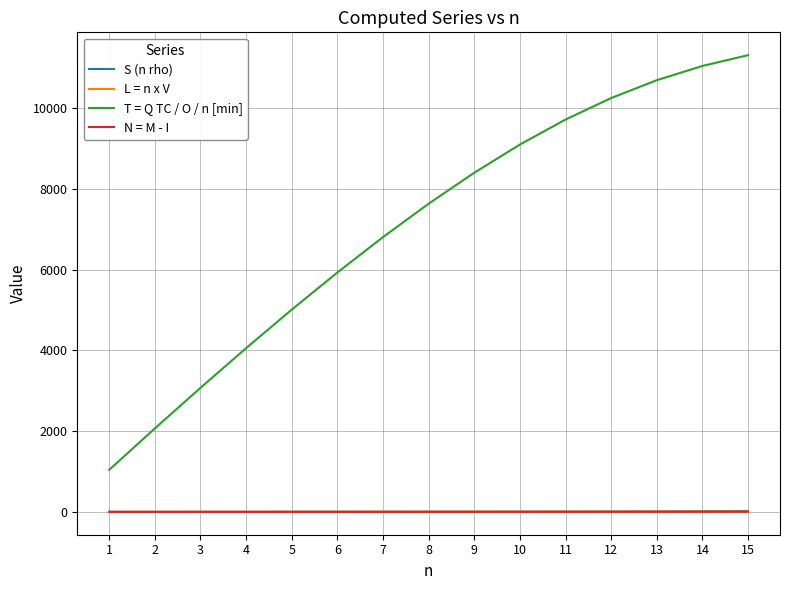

At which label does T = Q TC / O / n [min] reach its peak?

15